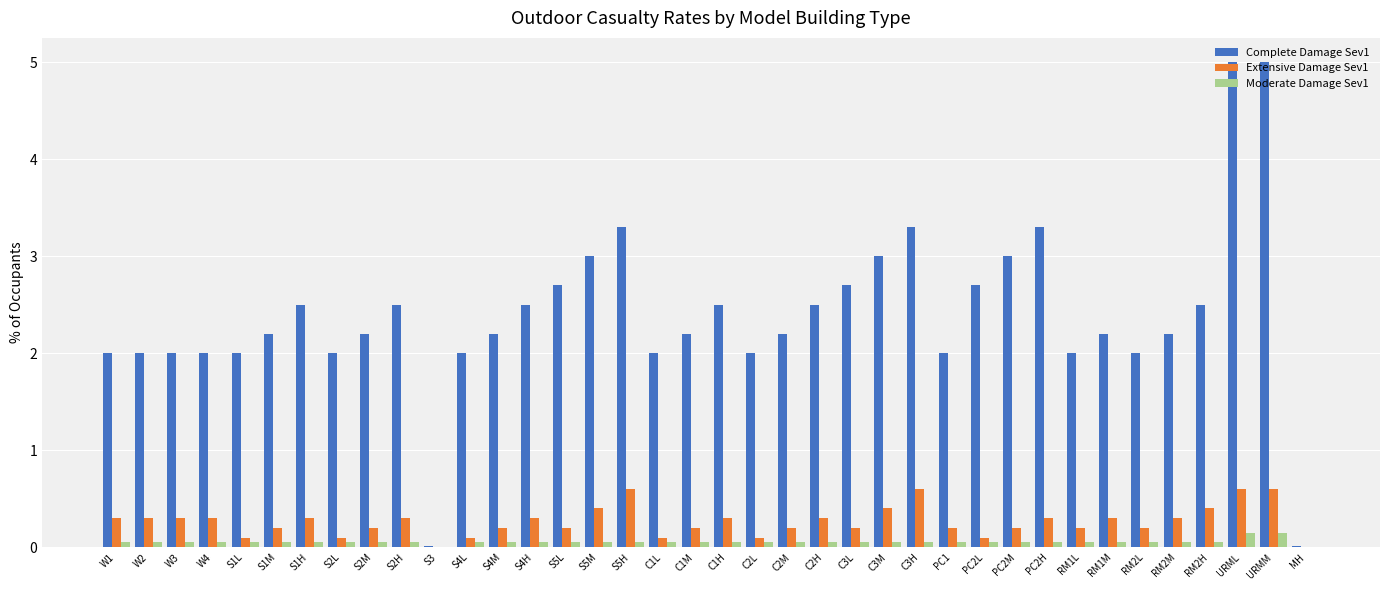

Is the value of Extensive Damage Sev1 at S4M greater than the value of Complete Damage Sev1 at RM2H?

No